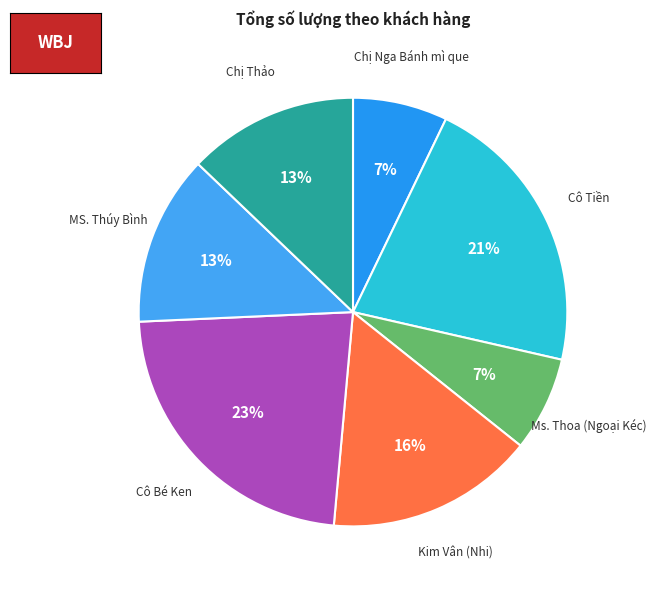

Count the number of slices in the pie.

7